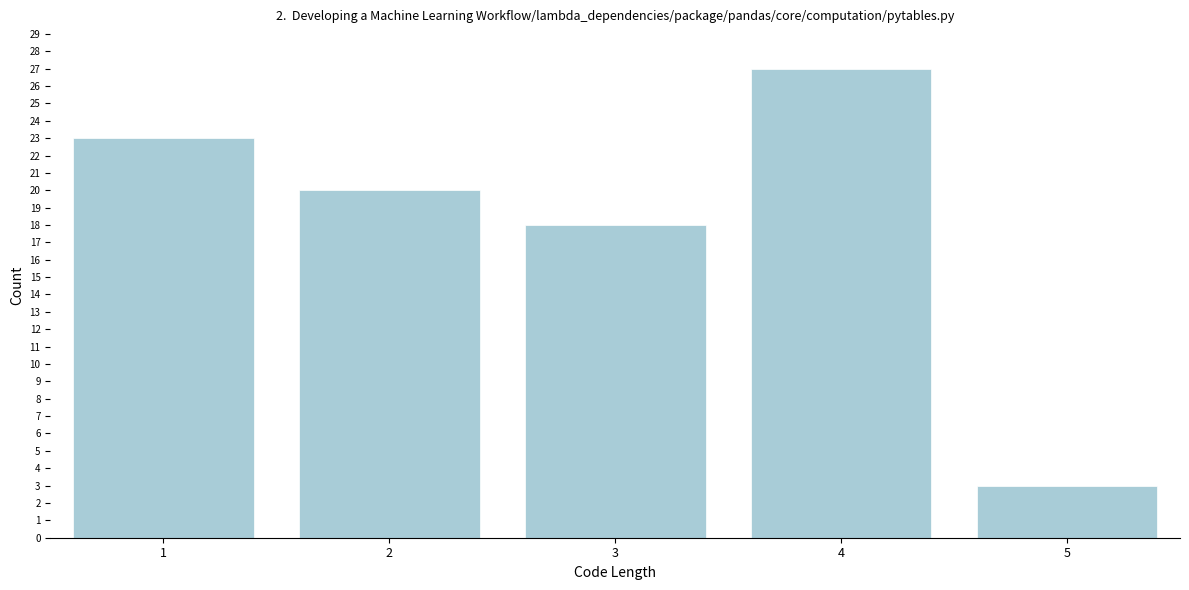

Reading left to right, extract all data points from this chart.

23	20	18	27	3